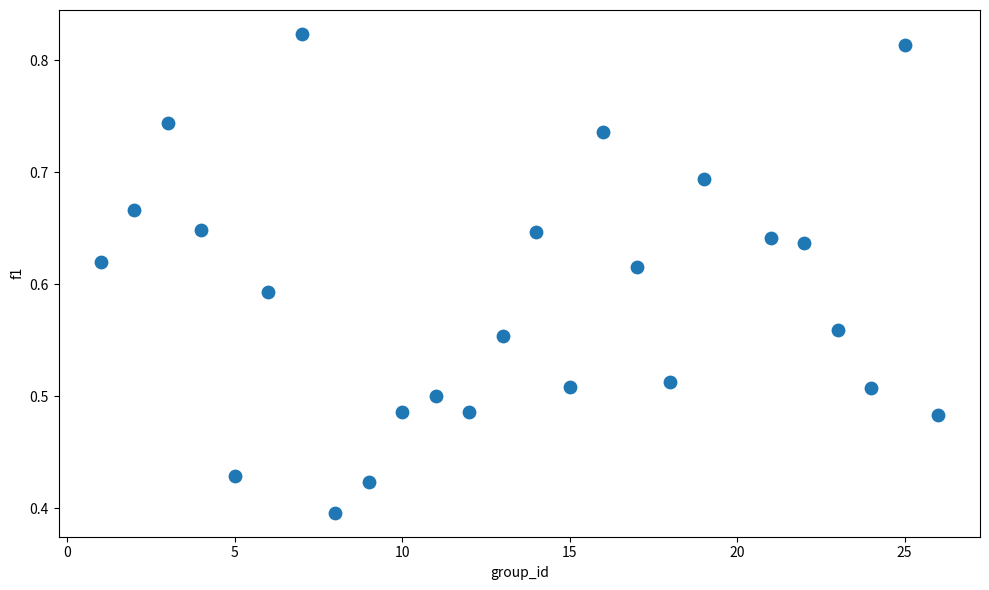

What is the range of X values (max minus min)?

25.0